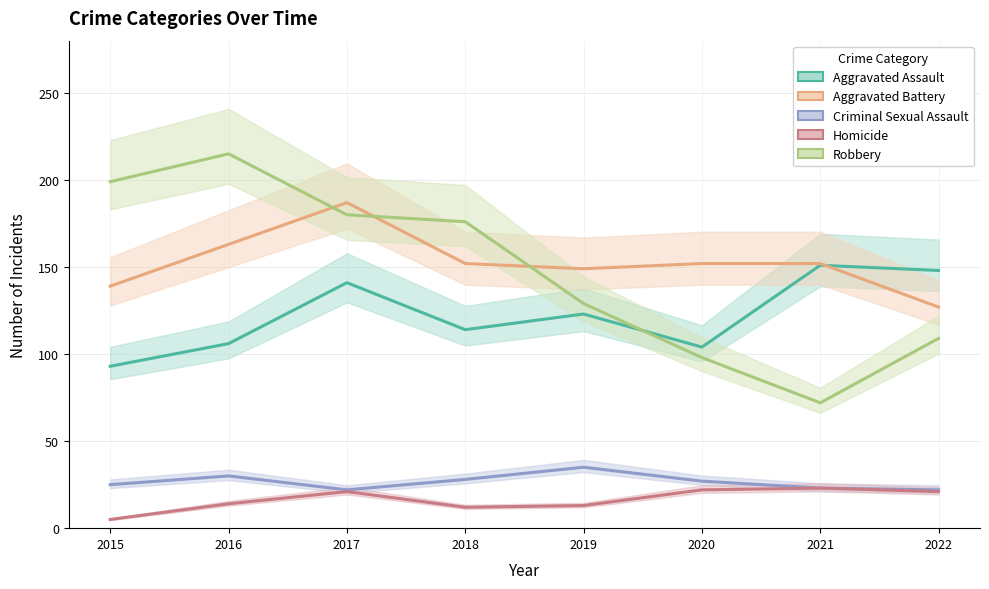

How many series are shown in this chart?

5